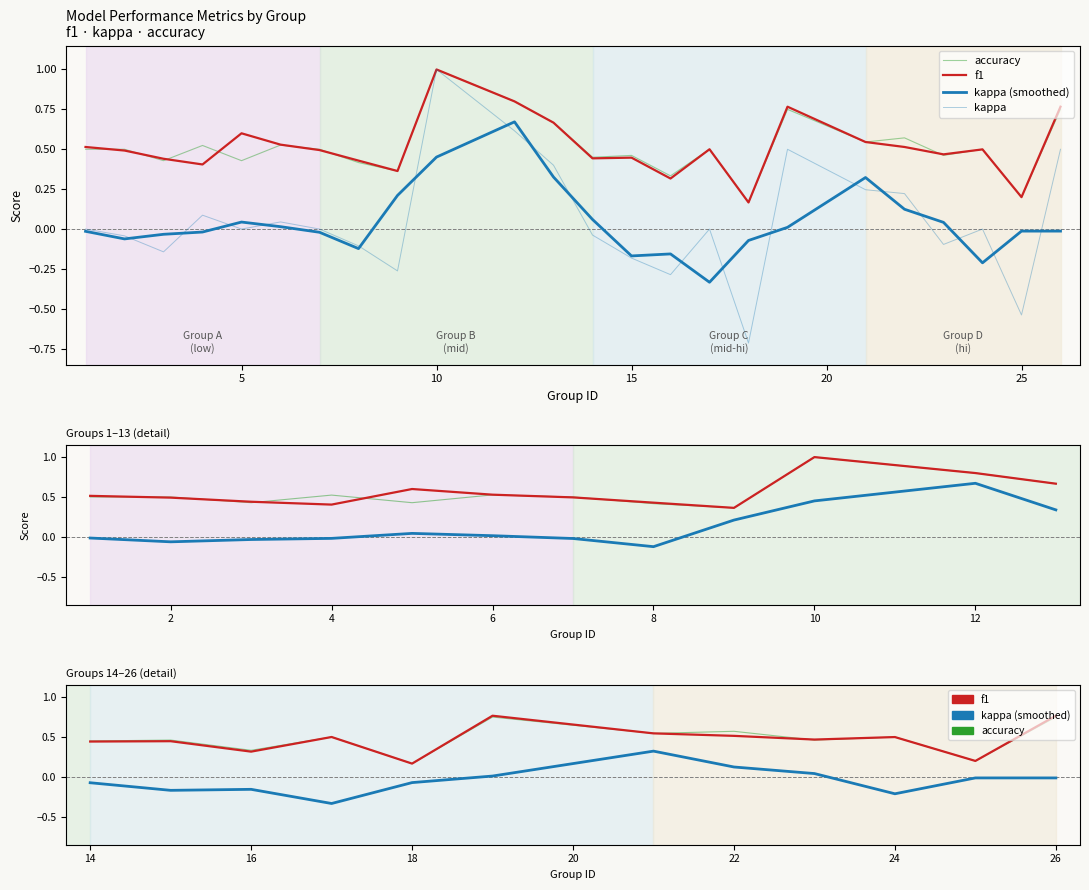

Is the value of accuracy at 2 greater than the value of kappa at 10?

No